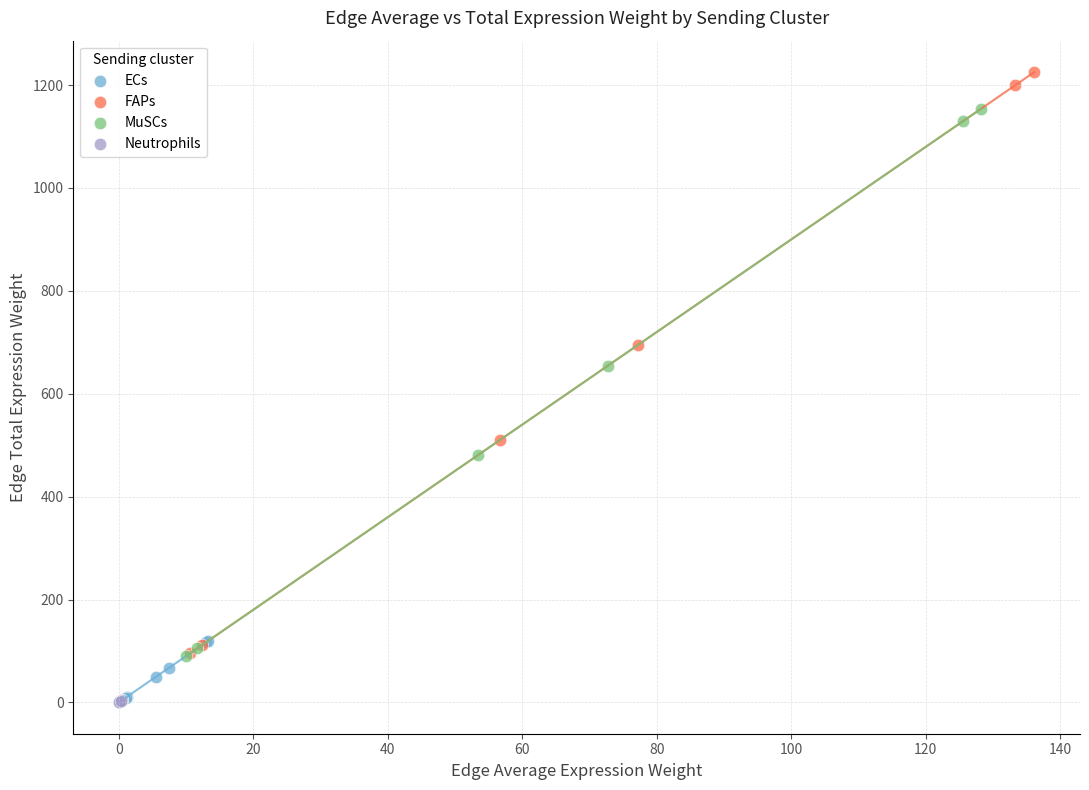

Which series reaches the maximum Y coordinate?

FAPs